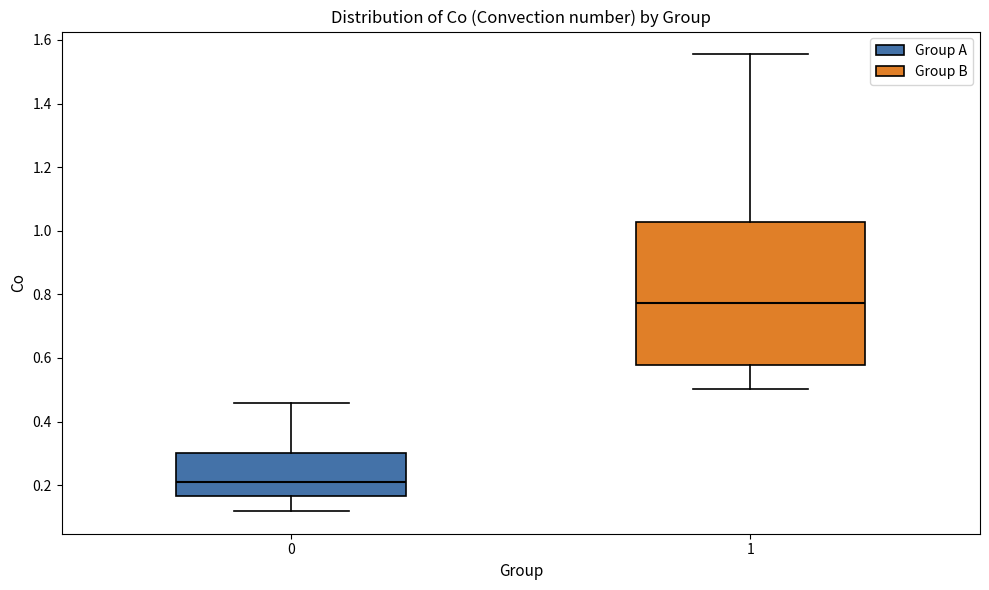

Reading left to right, transcribe this box plot: for each box, give where its median line is, the range the box spans, and where its two whiskers end, as read against the y-axis. The values are not printed on the chart, so give them approximately, as read against the axis.

0: median 0.22, box 0.16 to 0.30, whiskers 0.12 to 0.46
1: median 0.78, box 0.58 to 1.02, whiskers 0.50 to 1.56